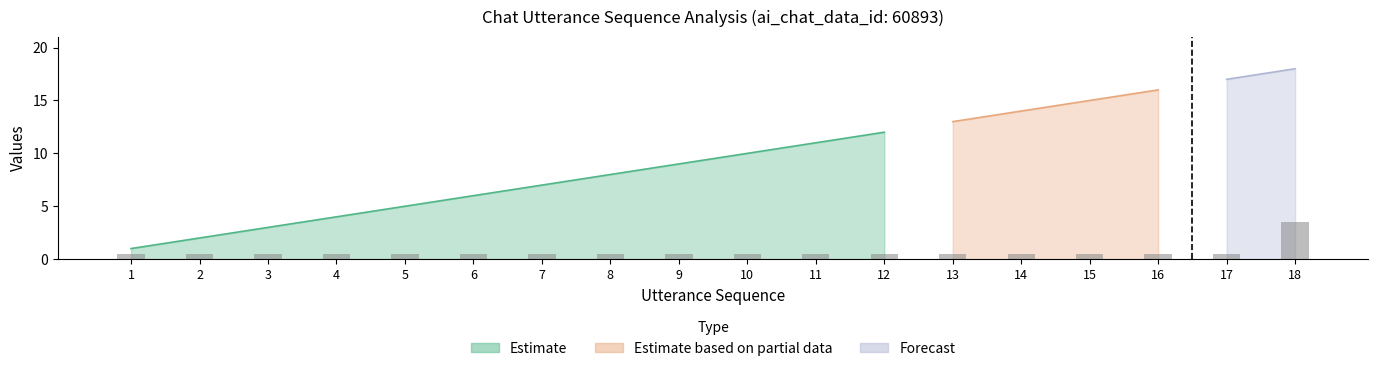

List the labels in order of value, smallest first.

1, 2, 3, 4, 5, 6, 7, 8, 9, 10, 11, 12, 13, 14, 15, 16, 17, 18